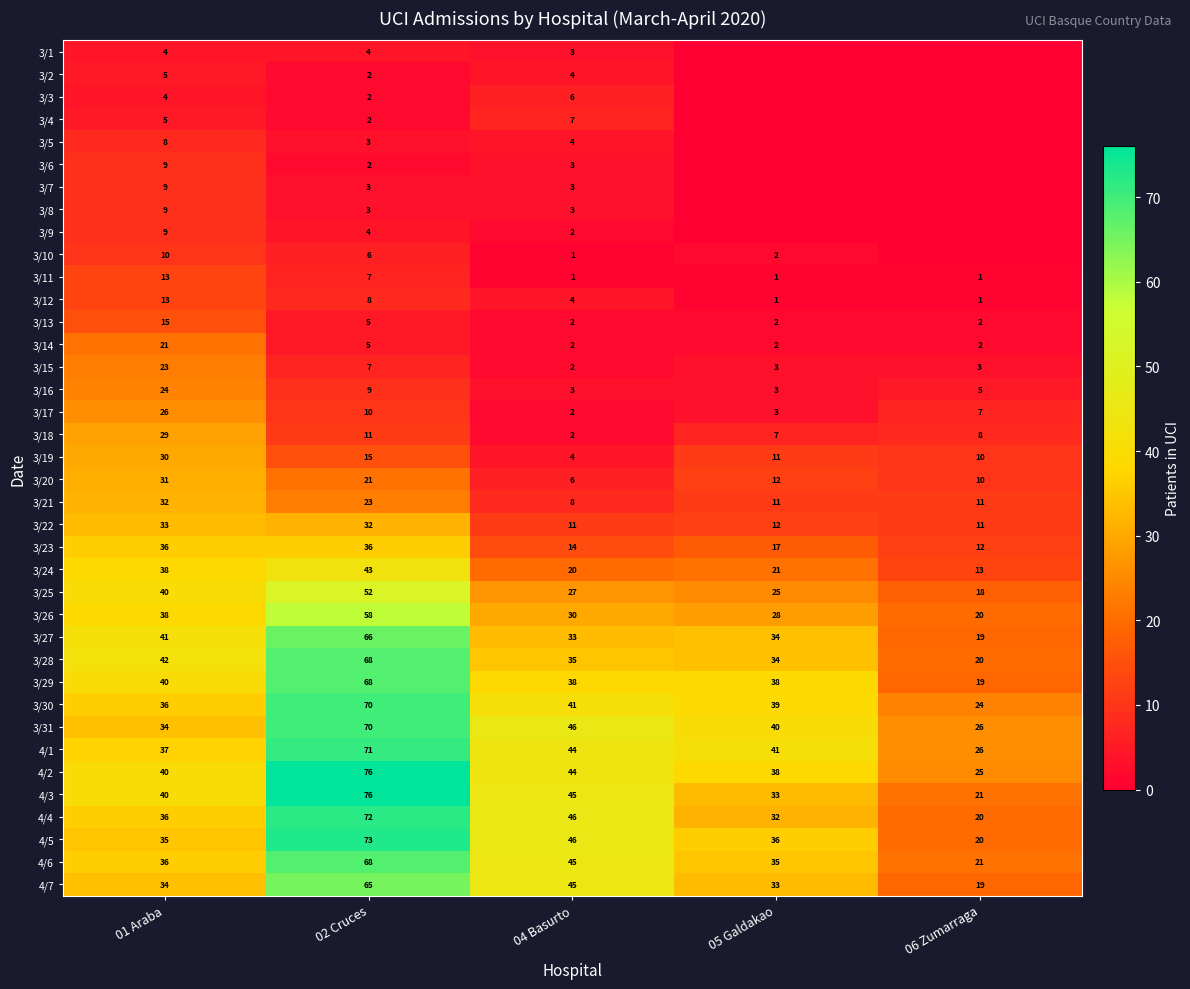

Is it true that 3/16 equals 5 at 06 Zumarraga?

True